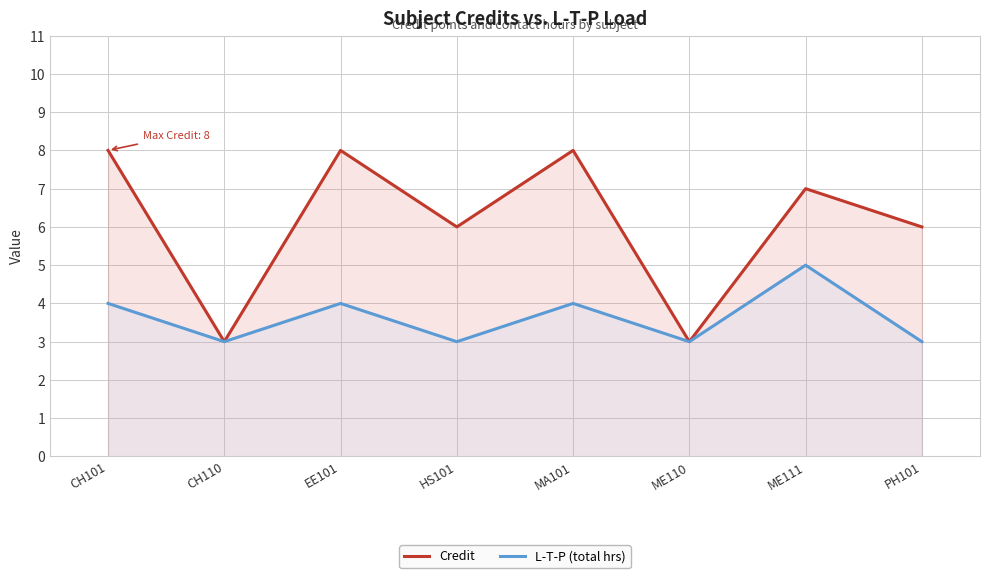

What is the average value of the Credit series?

6